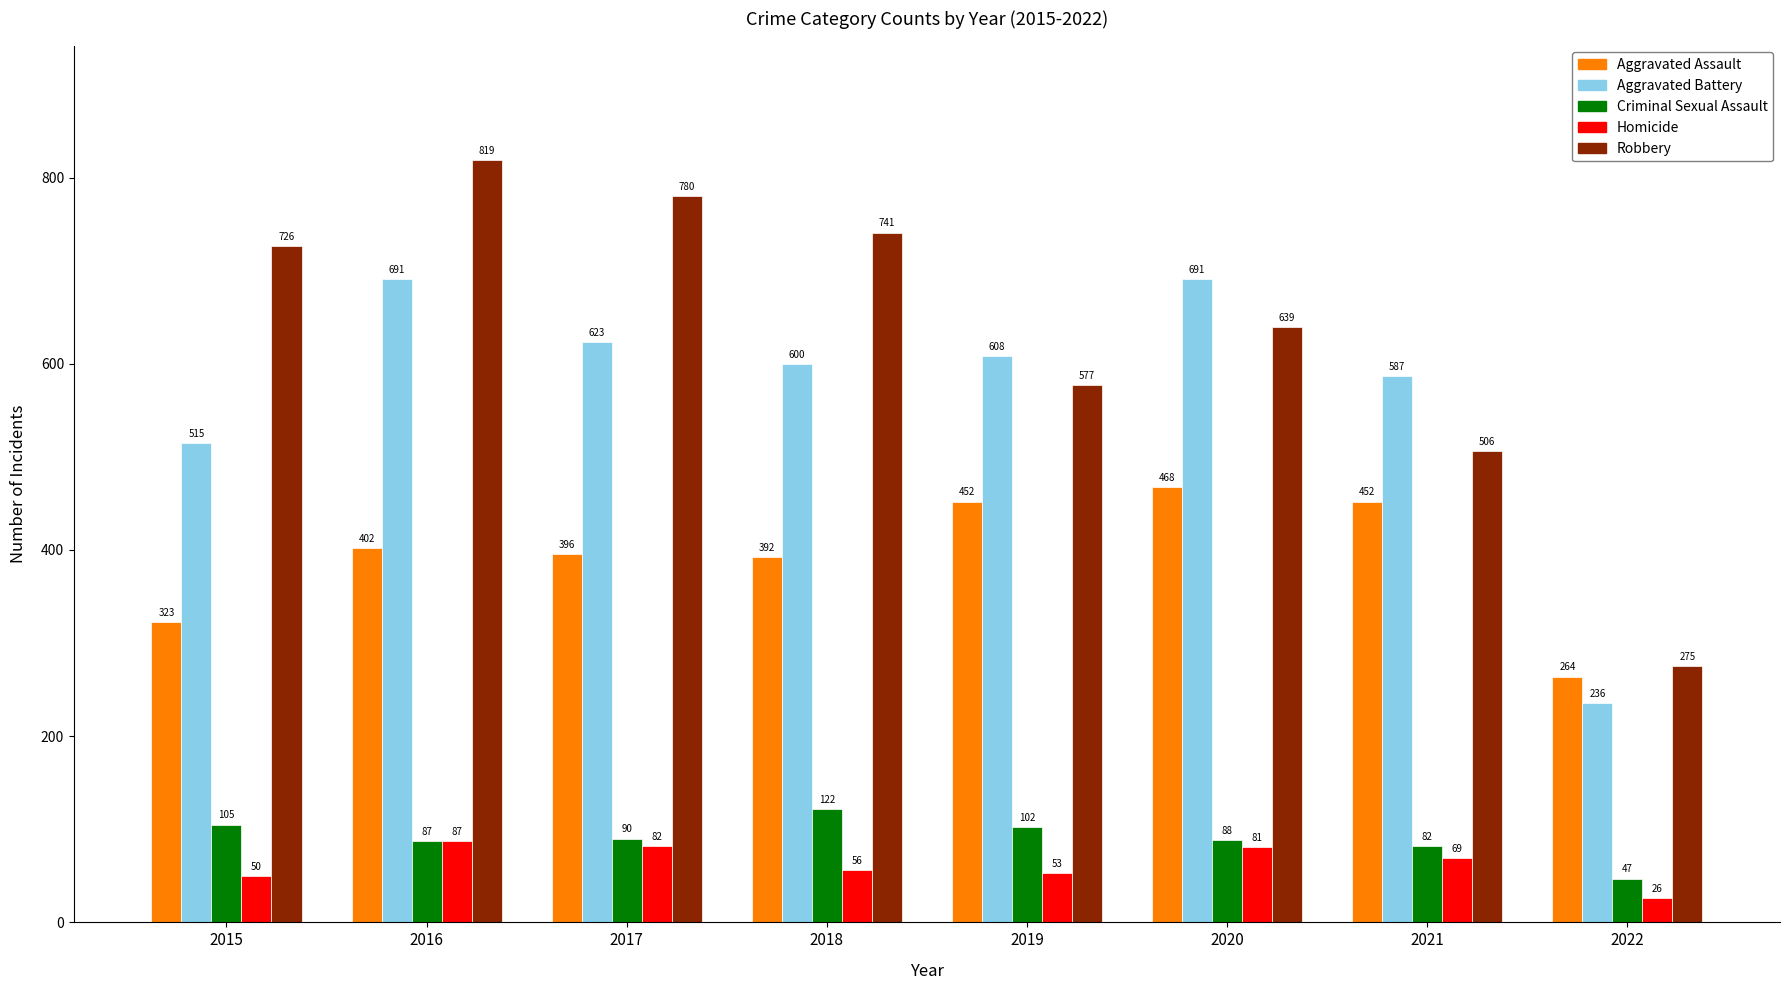

Which category has the lowest value in the Aggravated Battery series?

2022